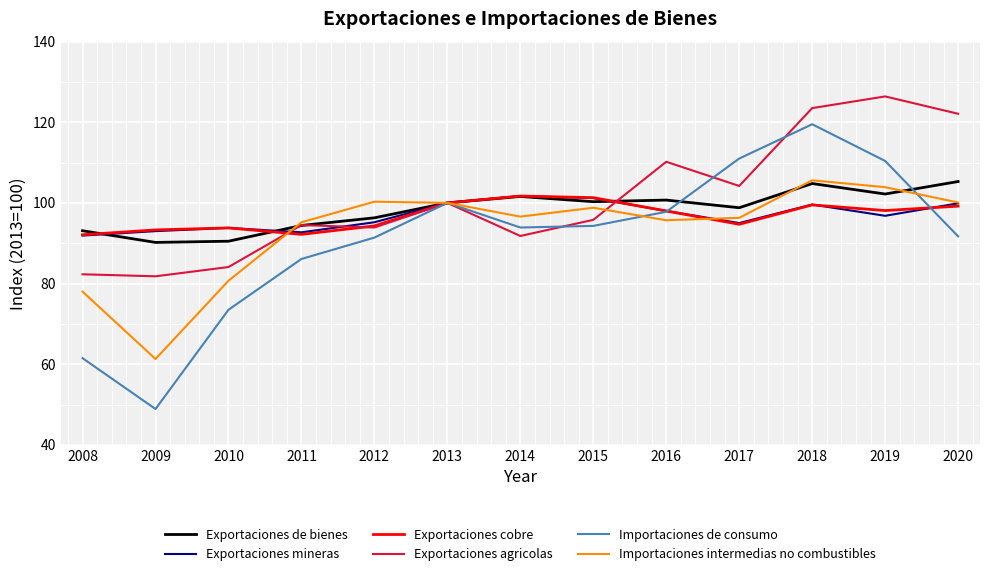

What is the approximate value of Exportaciones agricolas at 2016?

110.2